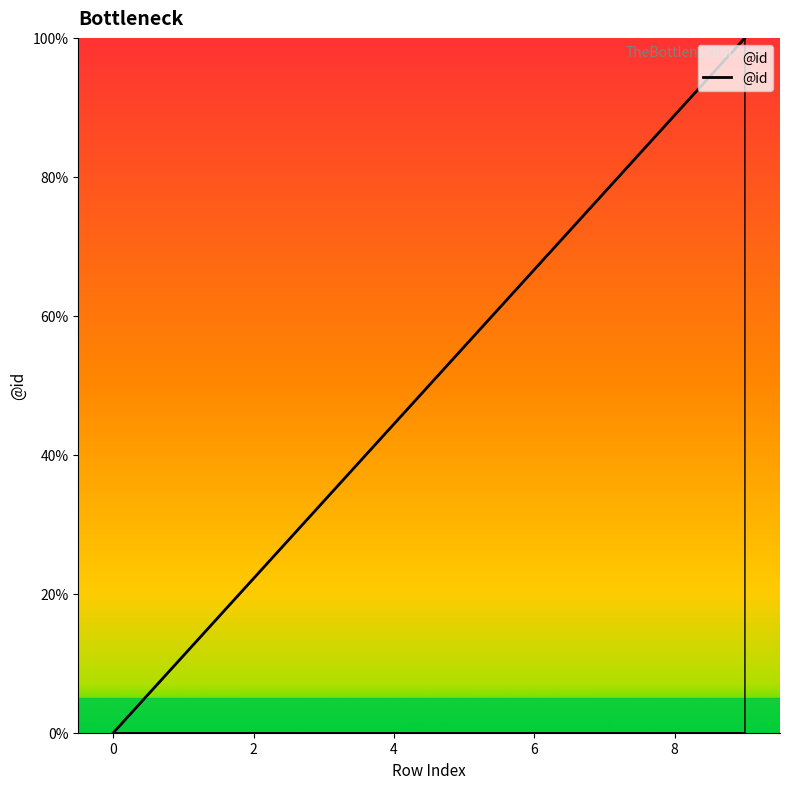

What is the difference between the maximum and minimum values?

100.0